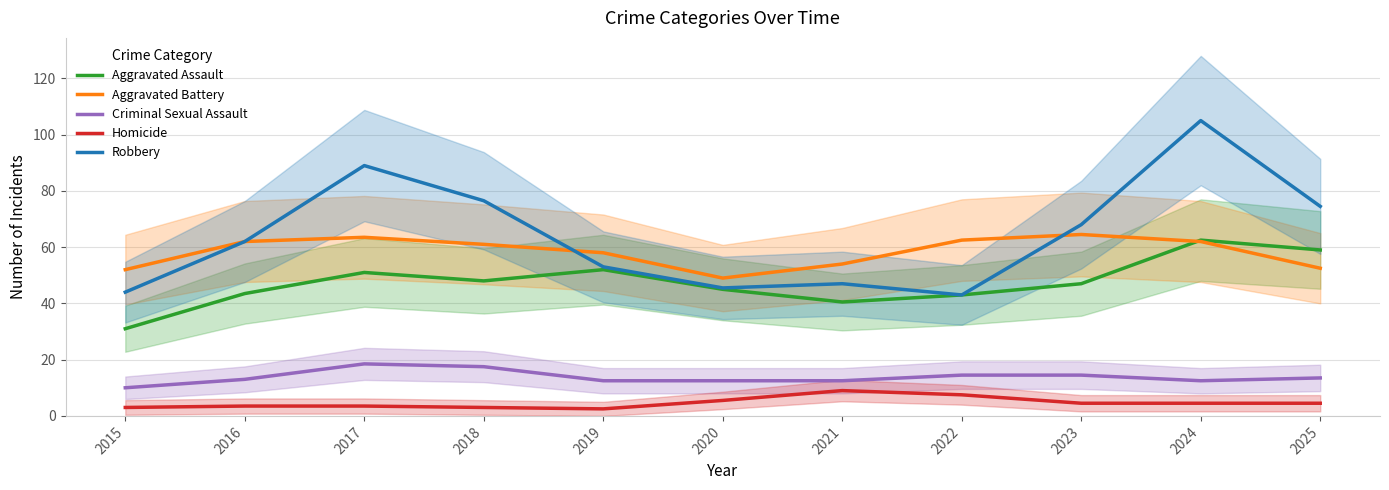

What is the value of the Robbery point at the 7th from the left?

47.0